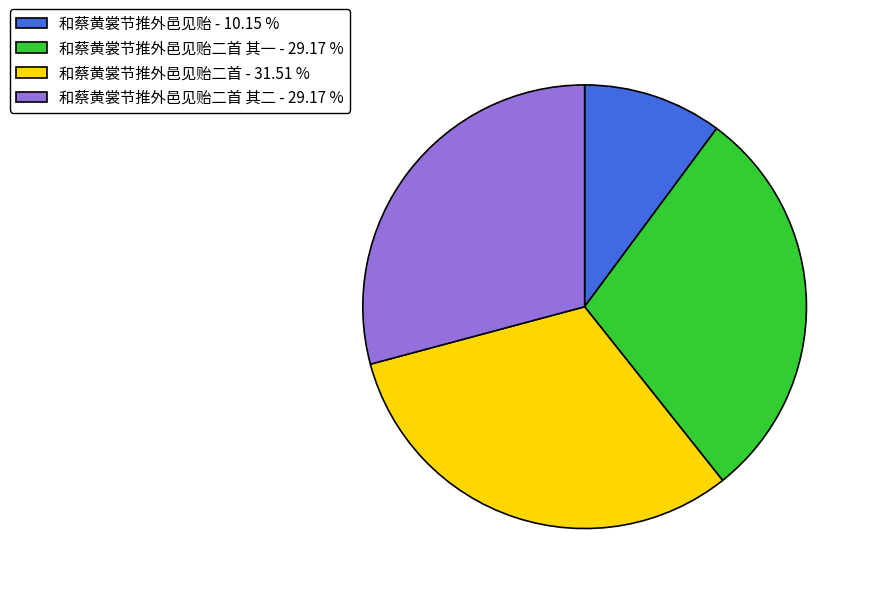

Does any single category account for the majority?

No